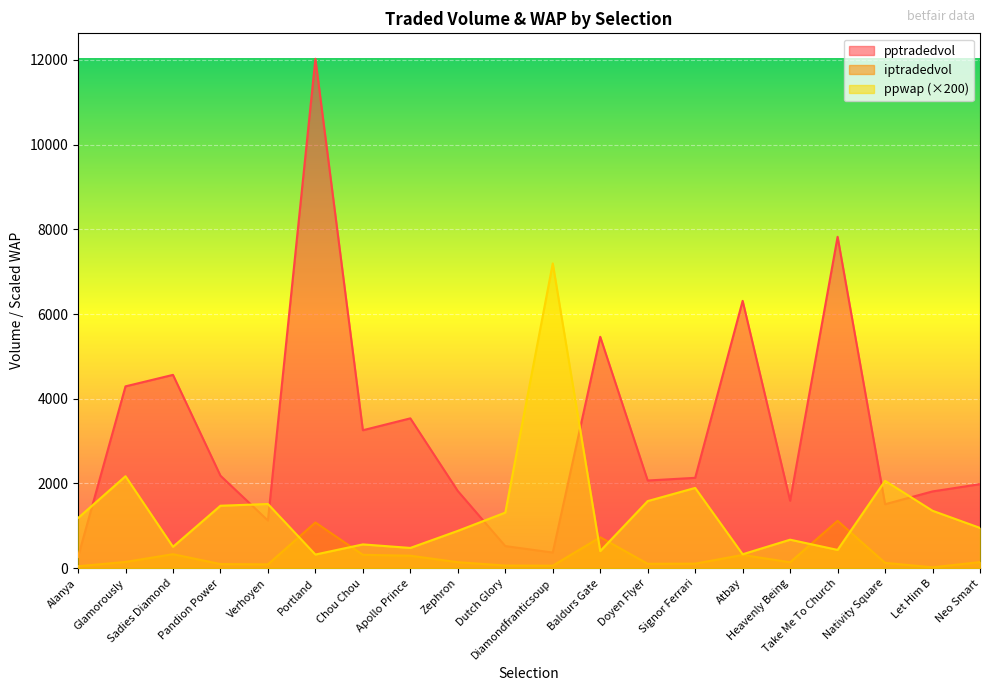

What position from the right is Glamorously?

19